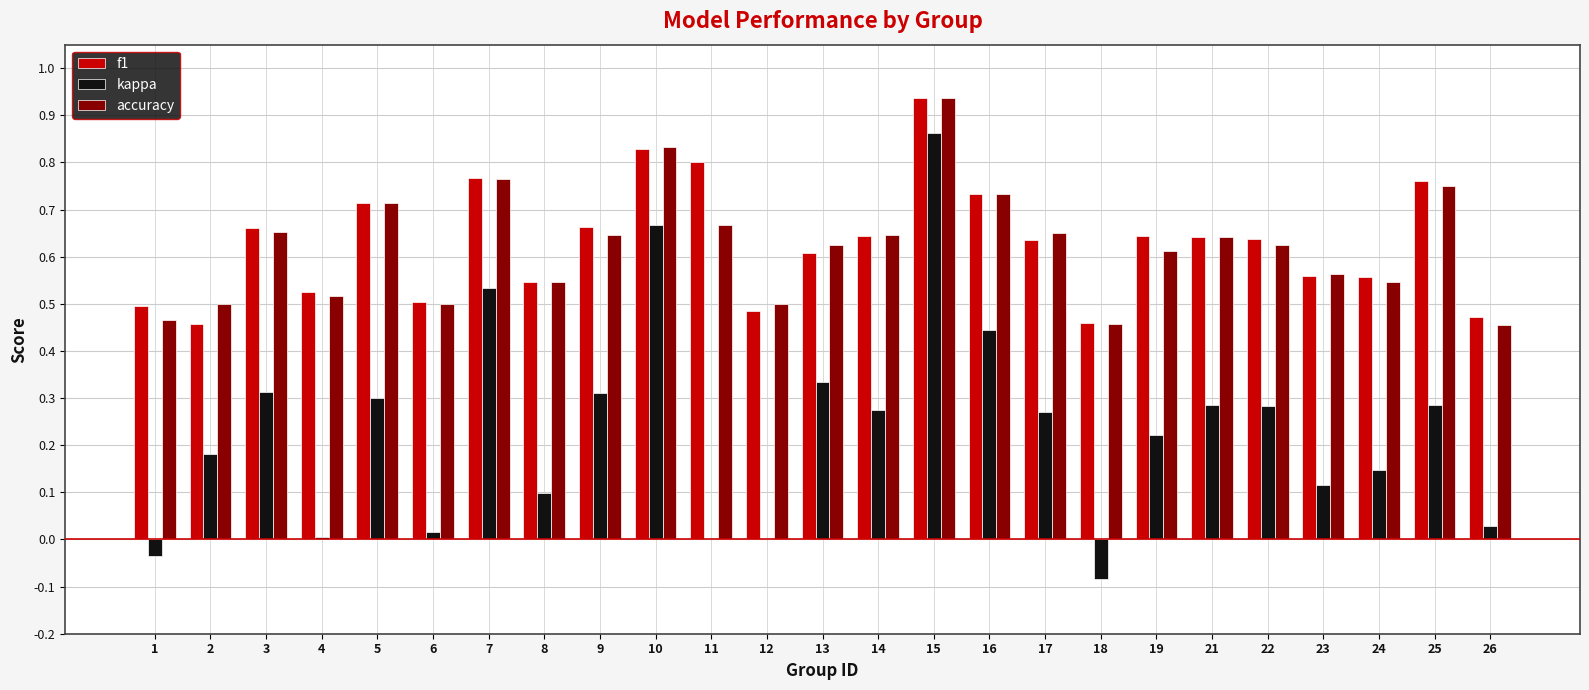

At which category does the chart reach its peak across all series?

15